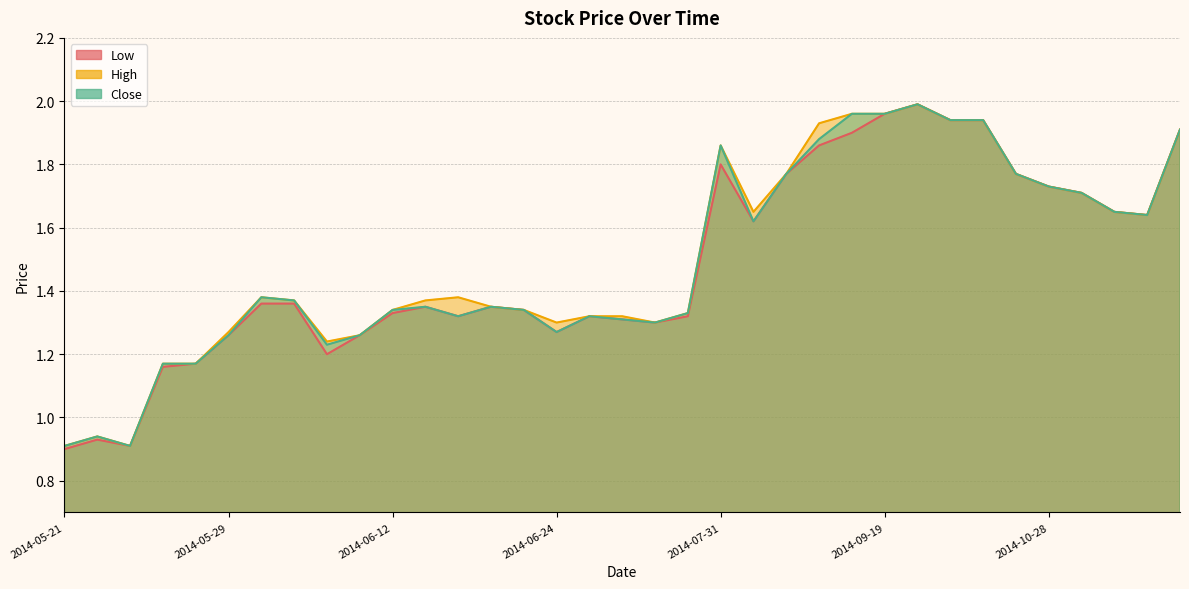

Reading right to left, extract all data points from this chart.

Low: 2015-01-22=1.9	2015-01-21=1.6	2014-12-08=1.6	2014-11-12=1.7	2014-10-28=1.7	2014-10-14=1.8	2014-09-30=1.9	2014-09-29=1.9	2014-09-23=2.0	2014-09-19=2.0	2014-09-18=1.9	2014-09-17=1.9	2014-08-07=1.8	2014-08-01=1.6	2014-07-31=1.8	2014-07-04=1.3	2014-06-30=1.3	2014-06-26=1.3	2014-06-25=1.3	2014-06-24=1.3	2014-06-23=1.3	2014-06-19=1.4	2014-06-18=1.3	2014-06-17=1.4	2014-06-12=1.3	2014-06-10=1.3	2014-06-09=1.2	2014-06-05=1.4	2014-06-03=1.4	2014-05-29=1.3	2014-05-28=1.2	2014-05-27=1.2	2014-05-23=0.9	2014-05-22=0.9	2014-05-21=0.9
High: 2015-01-22=1.9	2015-01-21=1.6	2014-12-08=1.6	2014-11-12=1.7	2014-10-28=1.7	2014-10-14=1.8	2014-09-30=1.9	2014-09-29=1.9	2014-09-23=2.0	2014-09-19=2.0	2014-09-18=2.0	2014-09-17=1.9	2014-08-07=1.8	2014-08-01=1.6	2014-07-31=1.9	2014-07-04=1.3	2014-06-30=1.3	2014-06-26=1.3	2014-06-25=1.3	2014-06-24=1.3	2014-06-23=1.3	2014-06-19=1.4	2014-06-18=1.4	2014-06-17=1.4	2014-06-12=1.3	2014-06-10=1.3	2014-06-09=1.2	2014-06-05=1.4	2014-06-03=1.4	2014-05-29=1.3	2014-05-28=1.2	2014-05-27=1.2	2014-05-23=0.9	2014-05-22=0.9	2014-05-21=0.9
Close: 2015-01-22=1.9	2015-01-21=1.6	2014-12-08=1.6	2014-11-12=1.7	2014-10-28=1.7	2014-10-14=1.8	2014-09-30=1.9	2014-09-29=1.9	2014-09-23=2.0	2014-09-19=2.0	2014-09-18=2.0	2014-09-17=1.9	2014-08-07=1.8	2014-08-01=1.6	2014-07-31=1.9	2014-07-04=1.3	2014-06-30=1.3	2014-06-26=1.3	2014-06-25=1.3	2014-06-24=1.3	2014-06-23=1.3	2014-06-19=1.4	2014-06-18=1.3	2014-06-17=1.4	2014-06-12=1.3	2014-06-10=1.3	2014-06-09=1.2	2014-06-05=1.4	2014-06-03=1.4	2014-05-29=1.3	2014-05-28=1.2	2014-05-27=1.2	2014-05-23=0.9	2014-05-22=0.9	2014-05-21=0.9